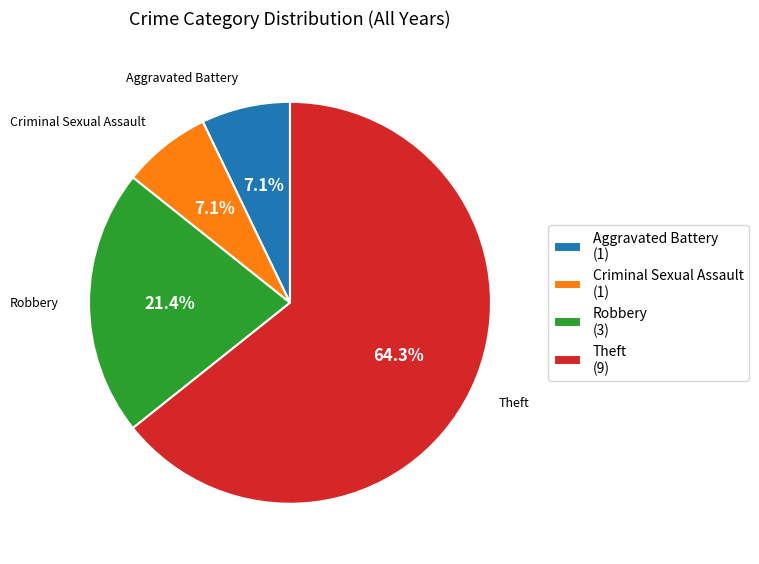

Is the sum of Theft and Aggravated Battery greater than half?

Yes